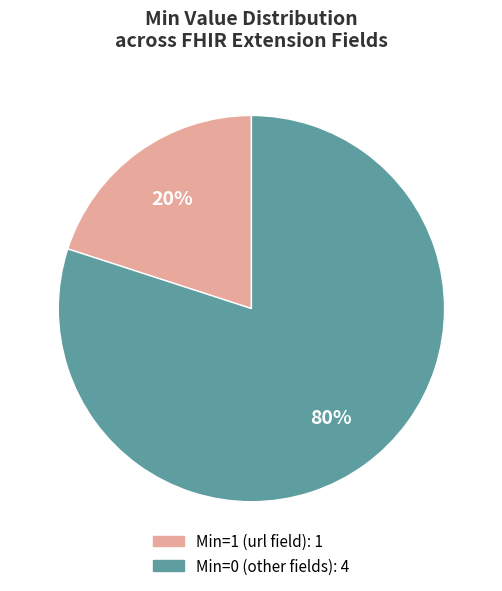

Is there any slice that represents more than half of the pie?

Yes